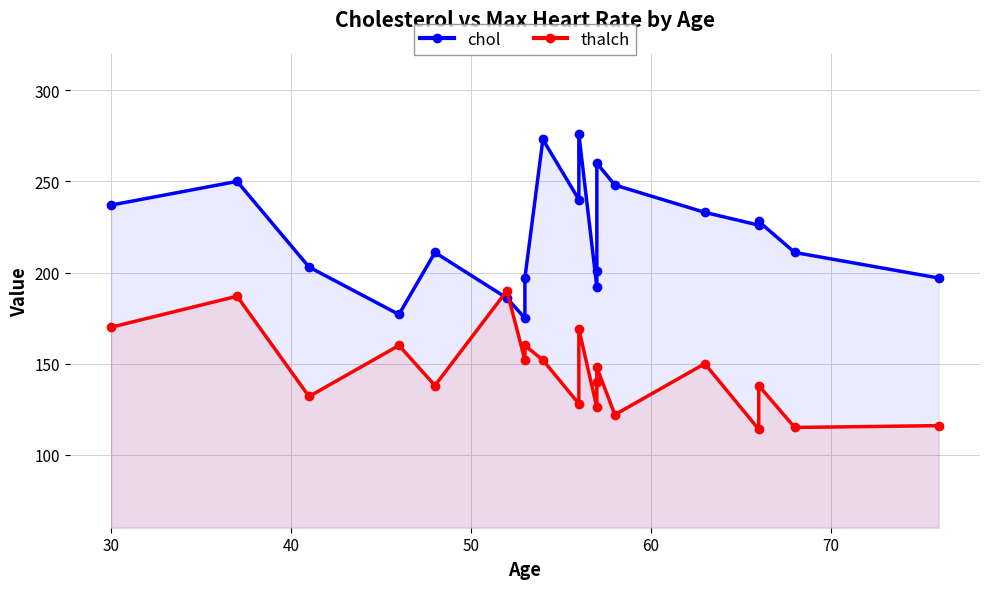

Is the value of thalch at 14 greater than the value of chol at 12?

No